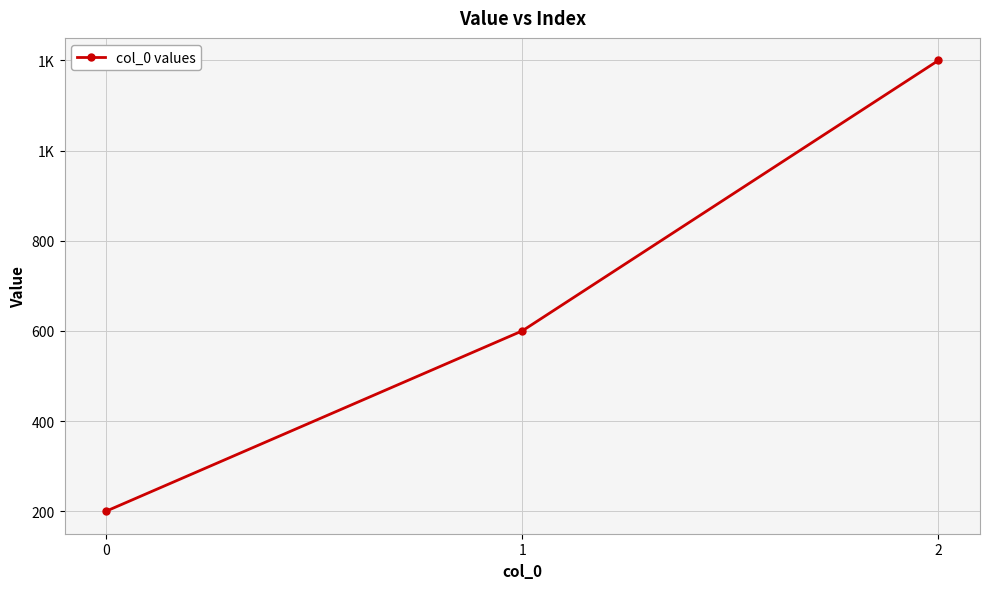

Between 0 and 2, which is larger?

2